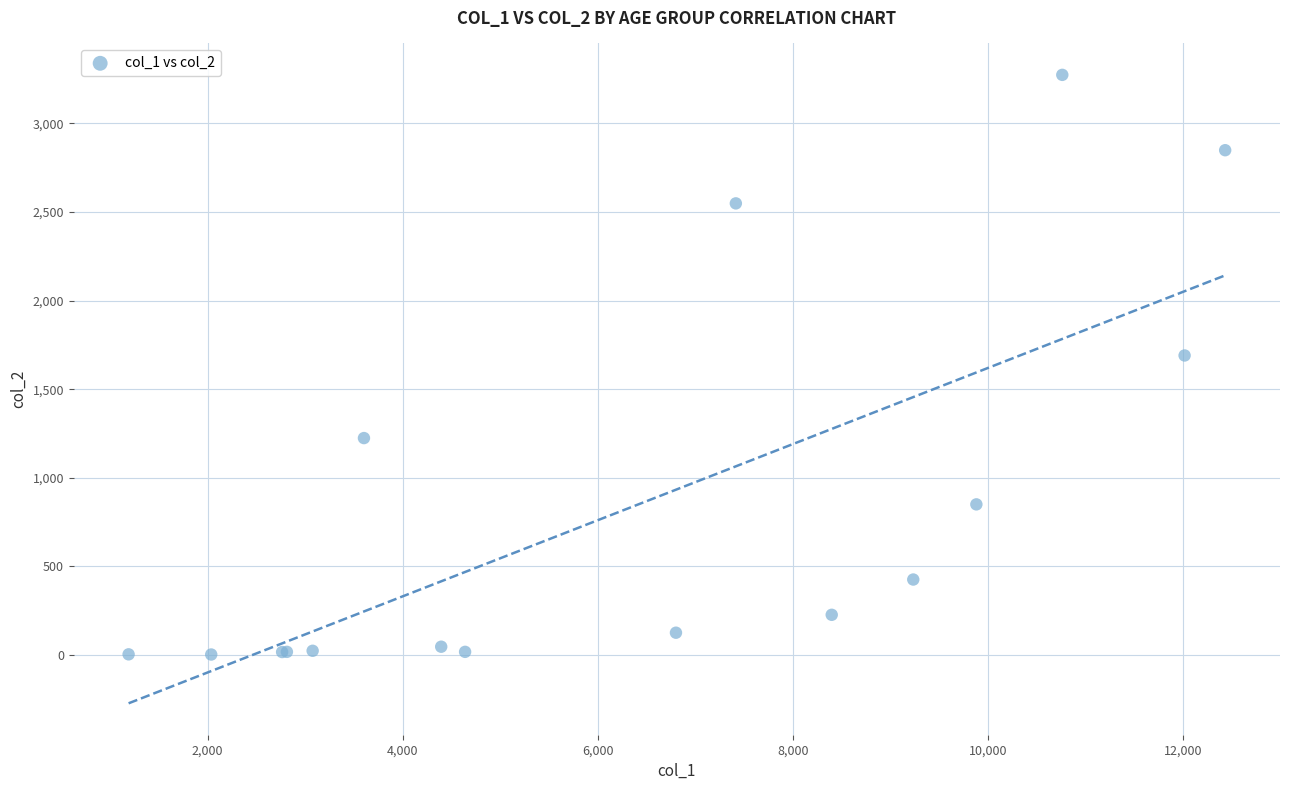

What Y value in the scatter plot is closest to 1638?

1690